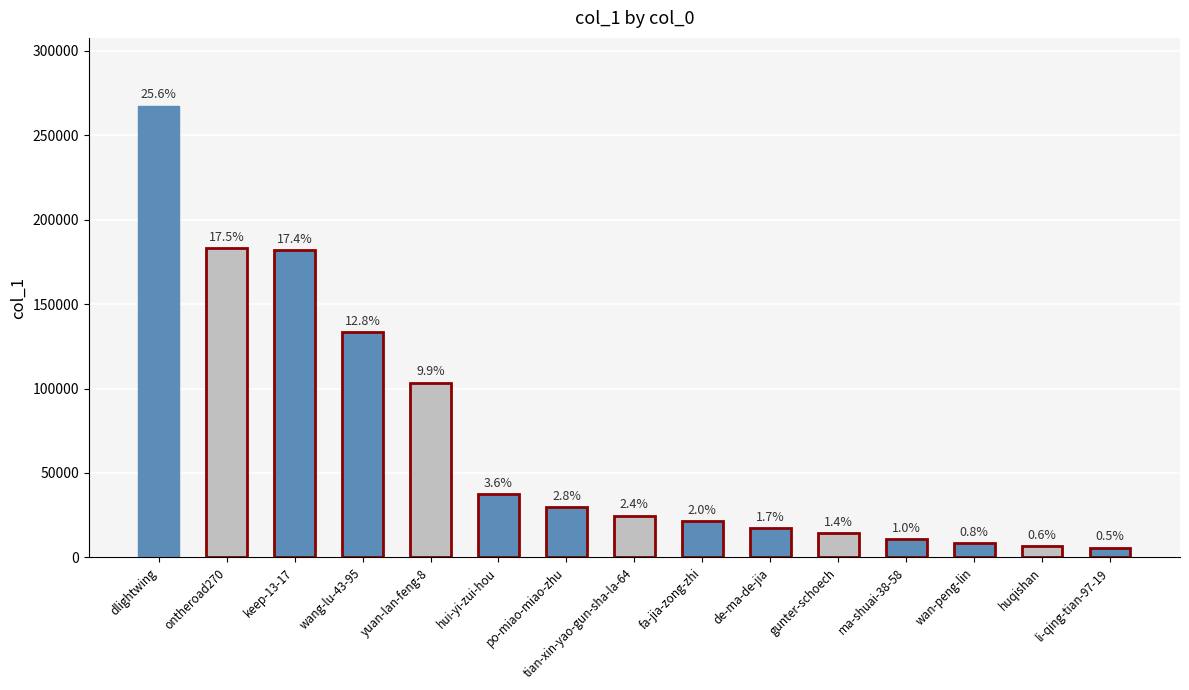

How many bars are there in total?

15